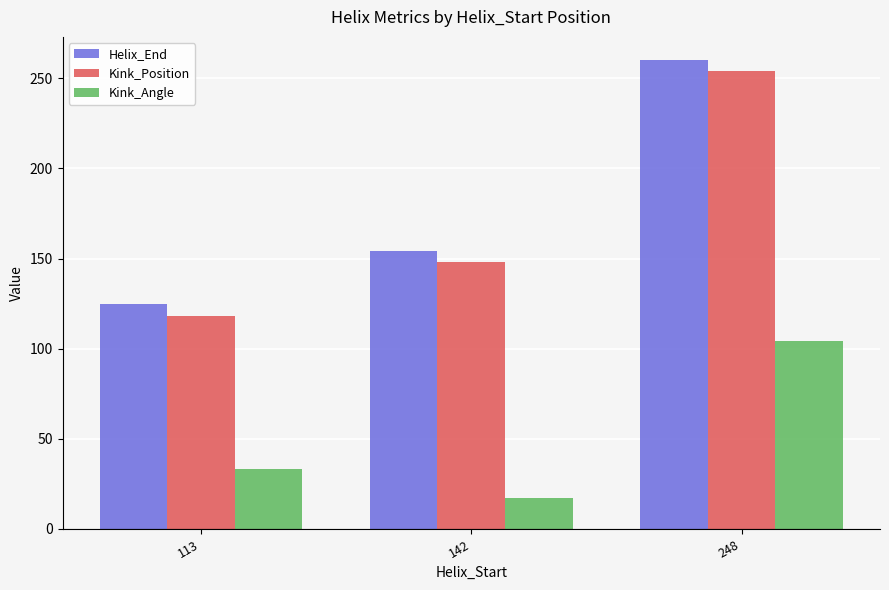

How many data points in Kink_Angle are above 32?

2